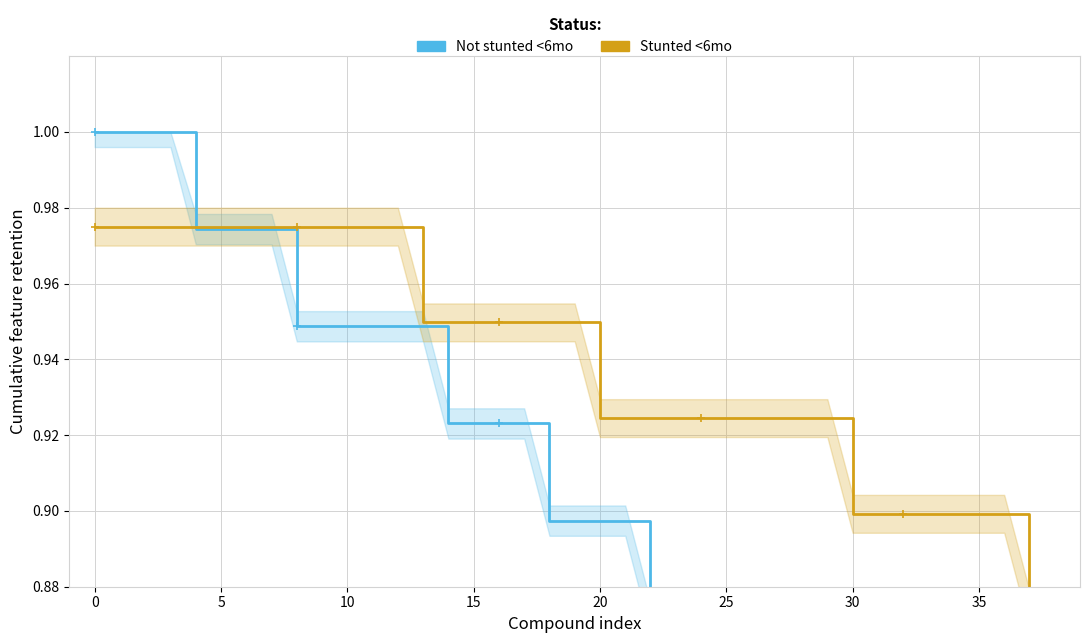

The value of Not stunted <6mo at 31 is 0.3. True or false?

False